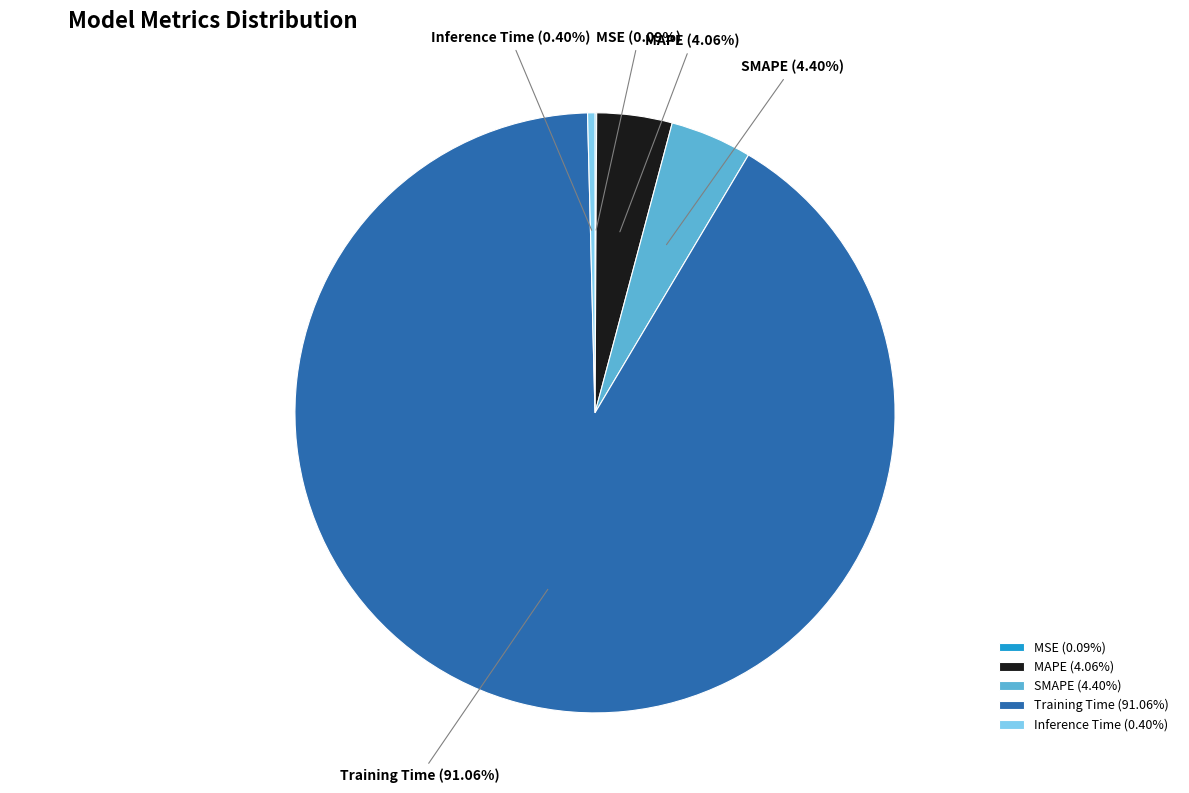

Which category has the biggest portion of the pie?

Training Time